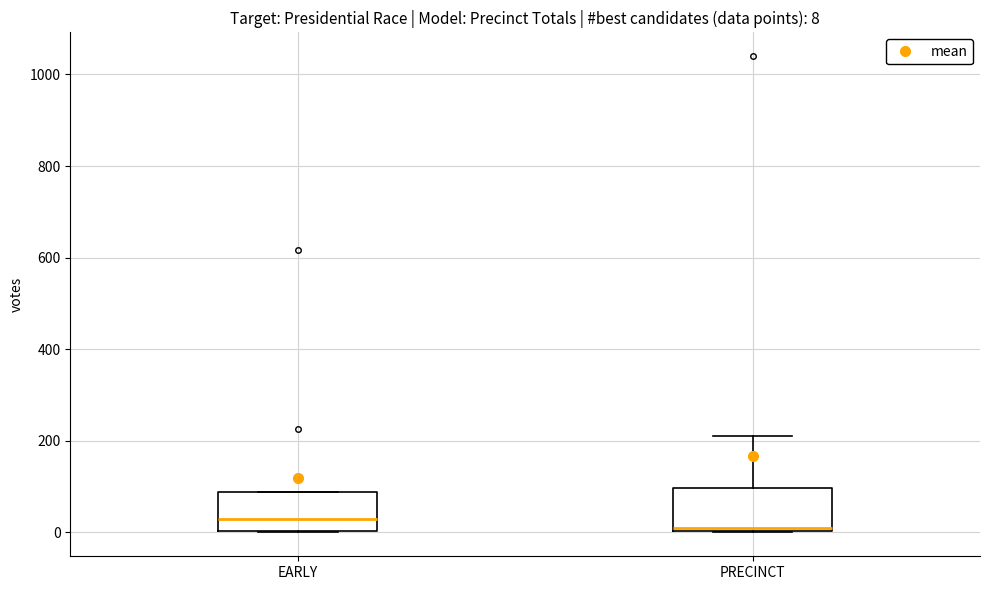

Which box's median line is the lowest?

PRECINCT